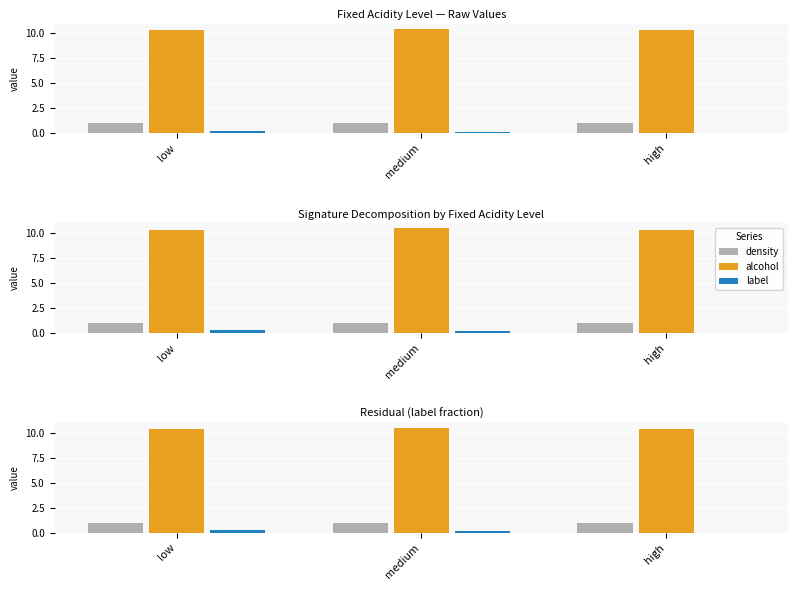

Is the value of alcohol at high greater than the value of label at high?

Yes